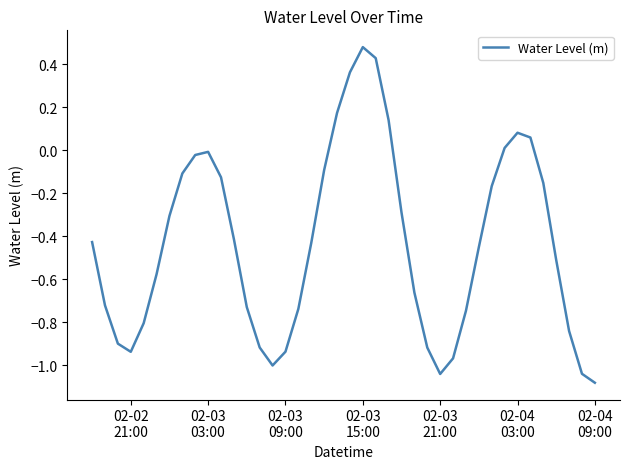

What is the difference between the maximum and minimum values?

1.6